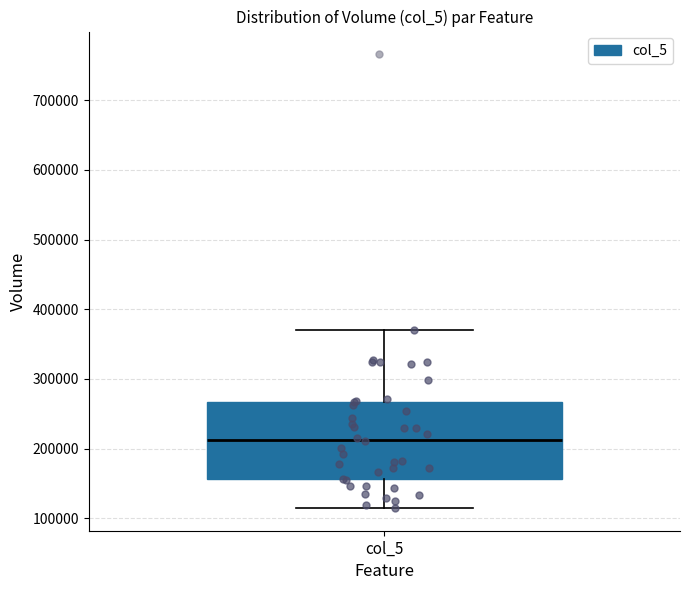

Where does the median line of the box for col_5 sit on the y-axis? The values are not printed on the chart, so give them approximately, as read against the axis.

210000